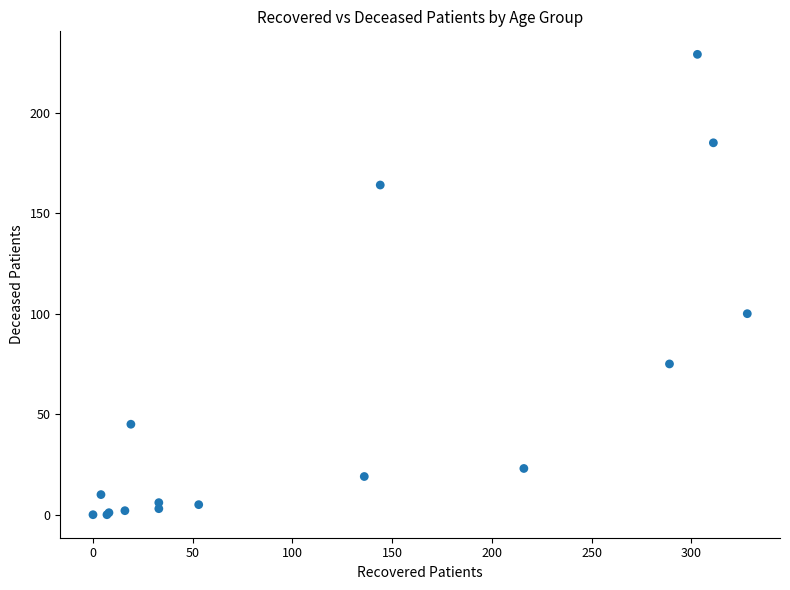

What Y value in the scatter plot is closest to 114?

100